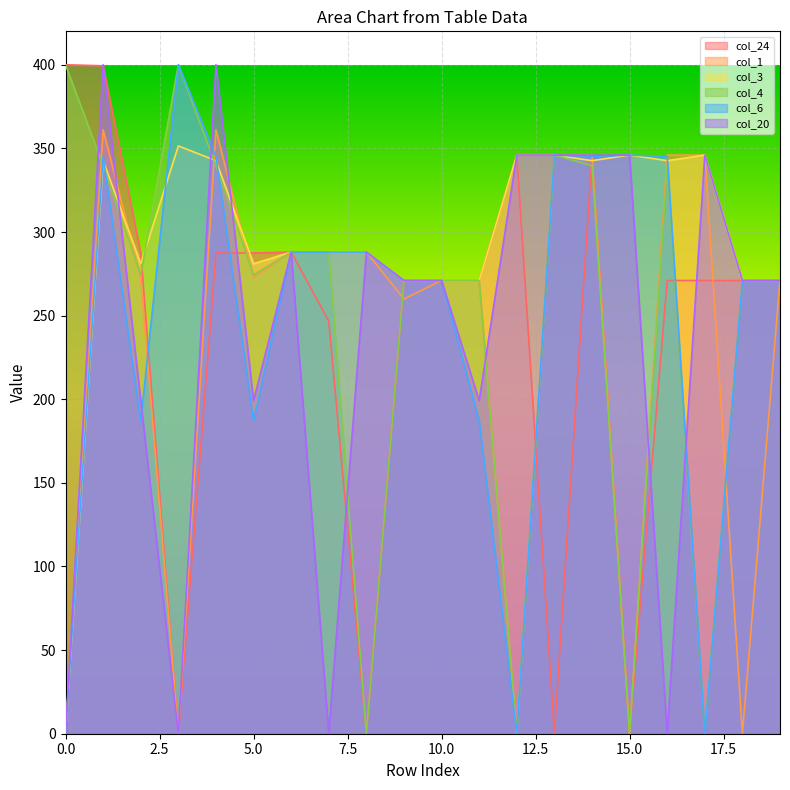

What is the difference between the second highest and second lowest values in the col_1 series?

361.1